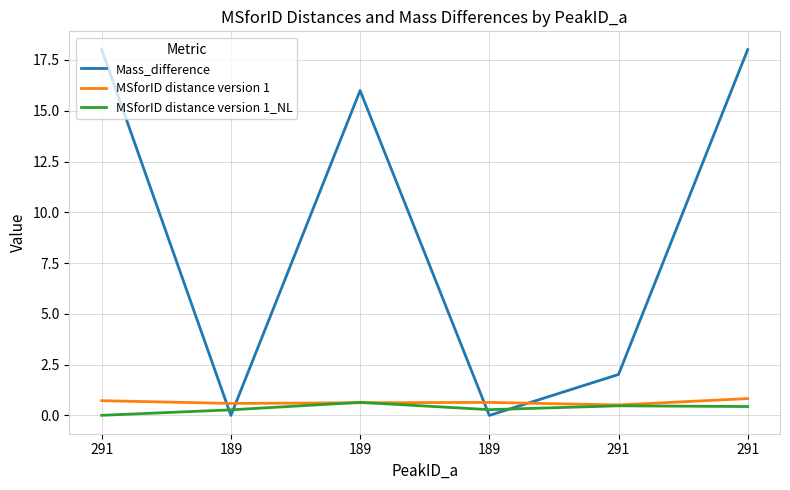

How many lines are shown in the chart?

3